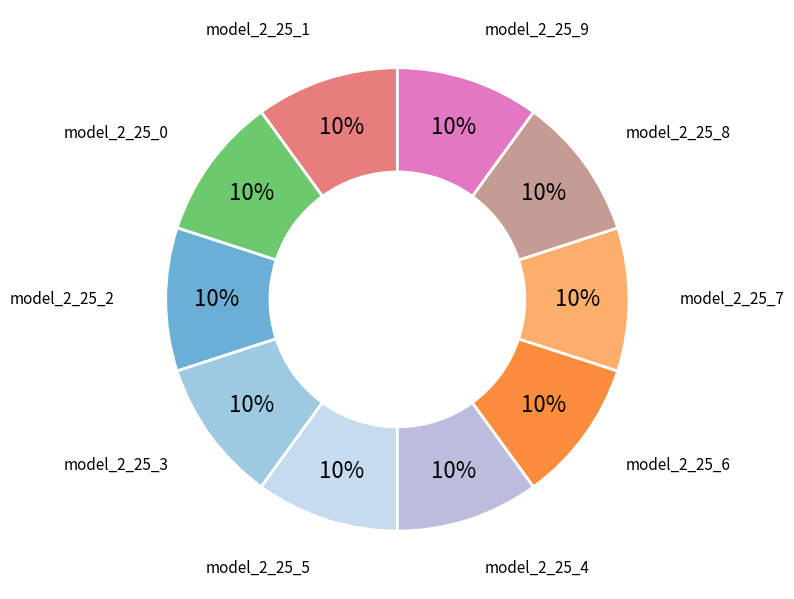

To the nearest percent, what is the average slice percentage?

10%